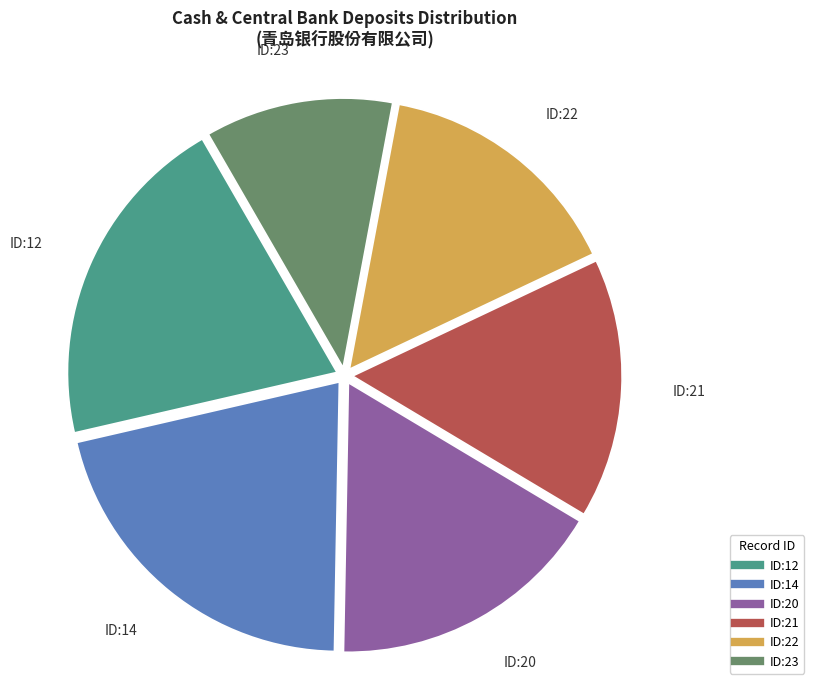

To the nearest percent, what is the difference between the largest and smallest slice percentages?

10%